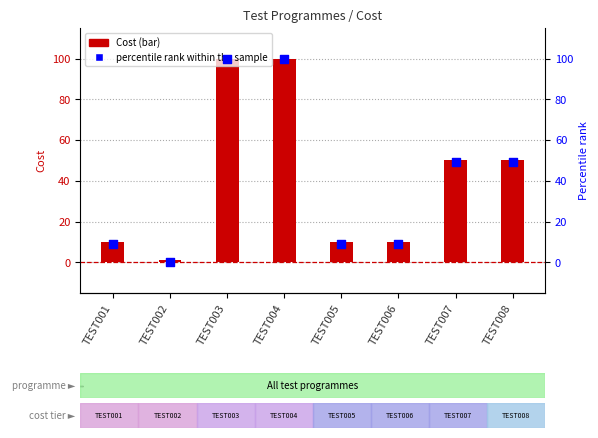

What are all the series names shown in the legend?

Cost, percentile rank within the sample